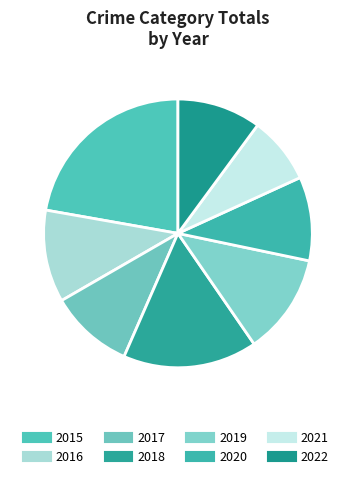

To the nearest percent, what percentage of the pie is 2015?

22%